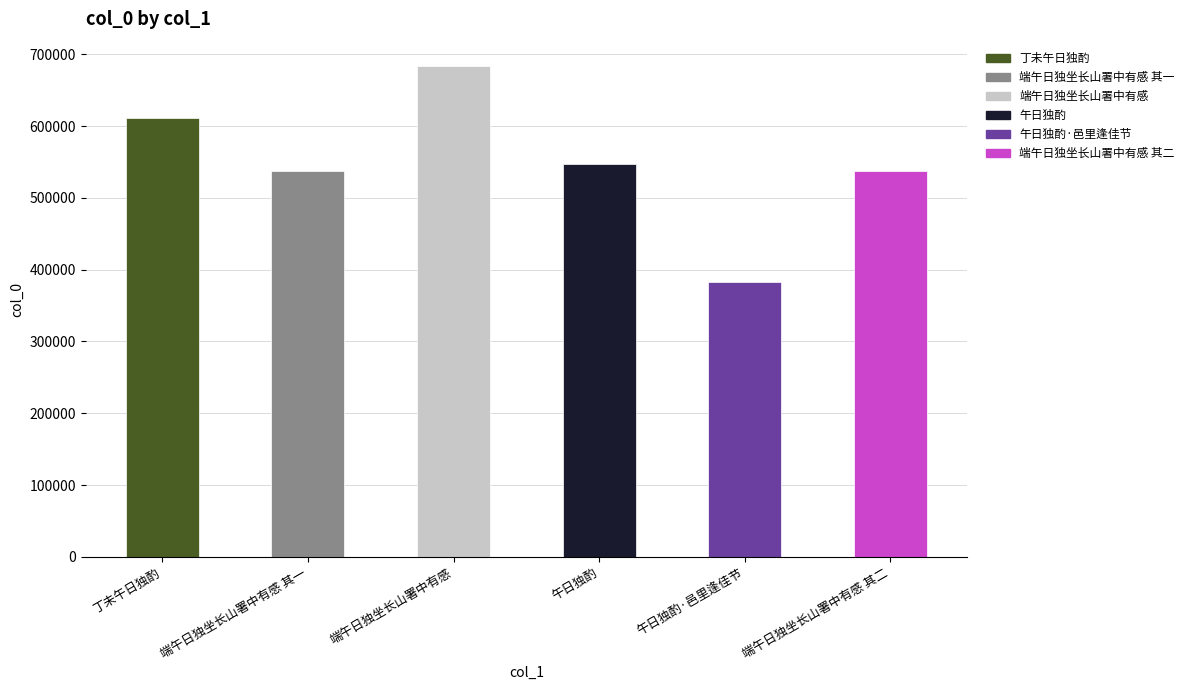

What is the minimum value shown in the chart?

383302